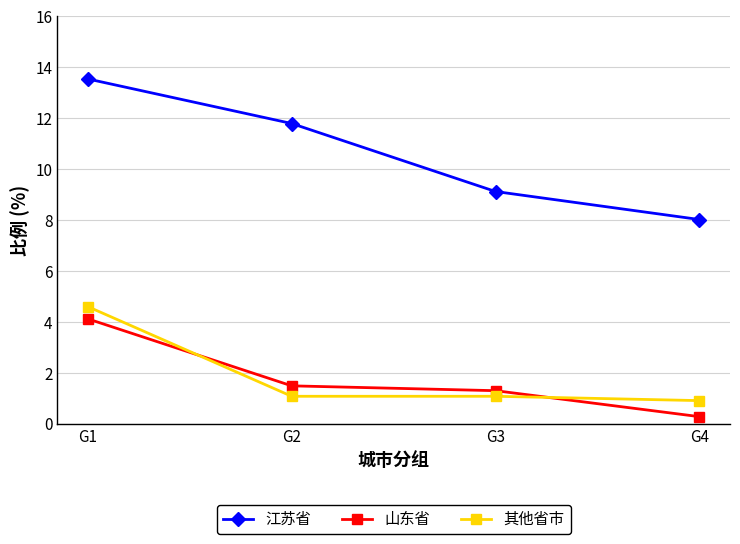

What is the difference between the maximum and second lowest values in the 江苏省 series?

4.4